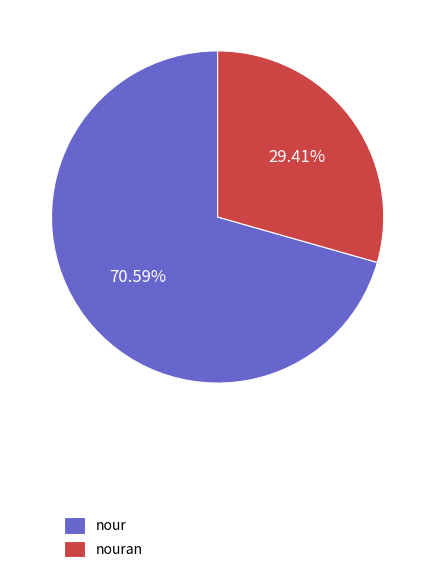

To the nearest percent, what is the average slice percentage?

50%